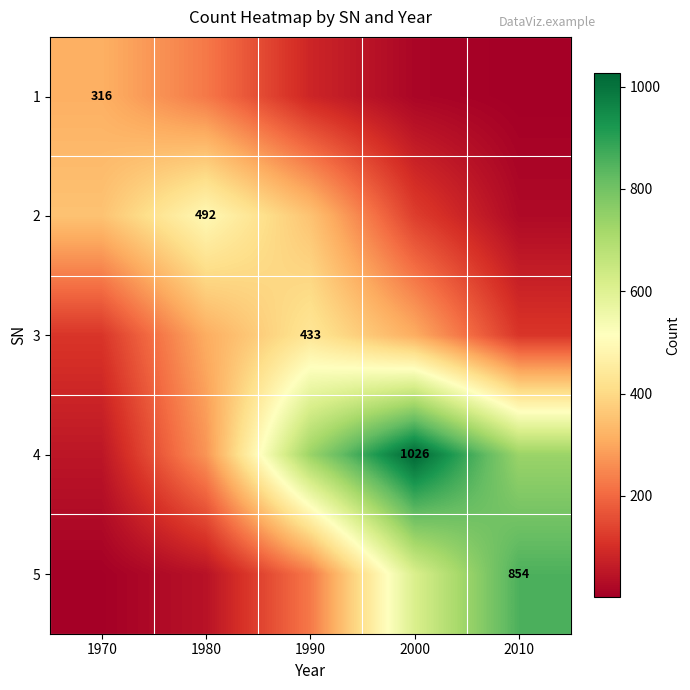

How many categories are shown in the chart?

5